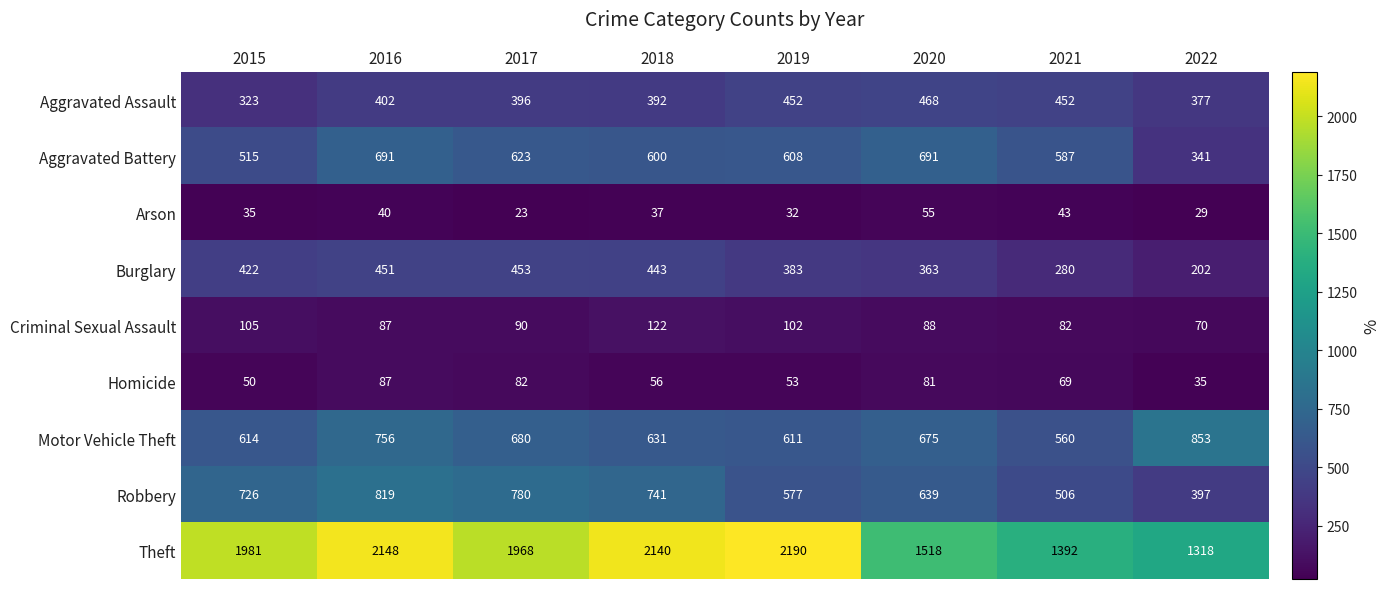

Count the number of data series in this chart.

9